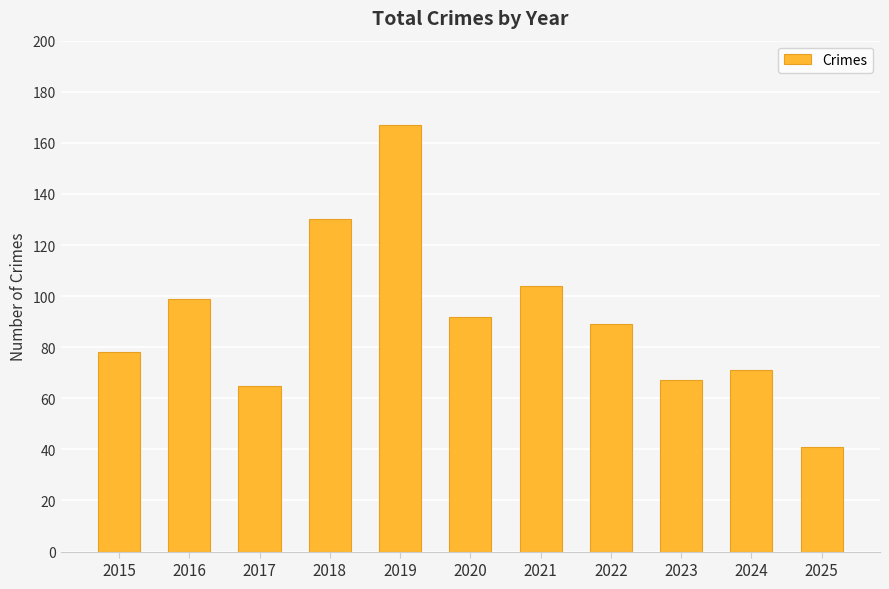

At which label does the data first exceed 89?

2016